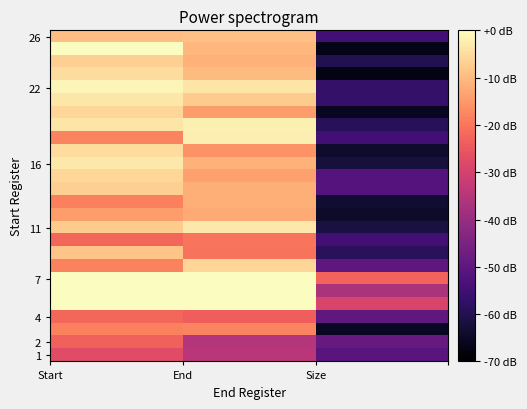

Count the number of data series in this chart.

26